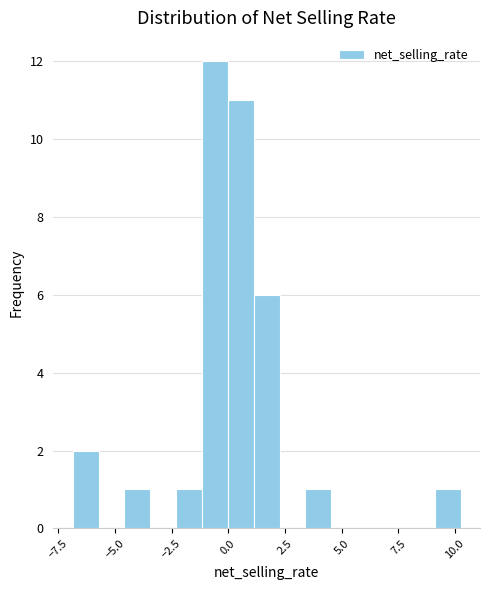

Read against the x-axis, roughly where is the centre of the tallest bar?

-0.5